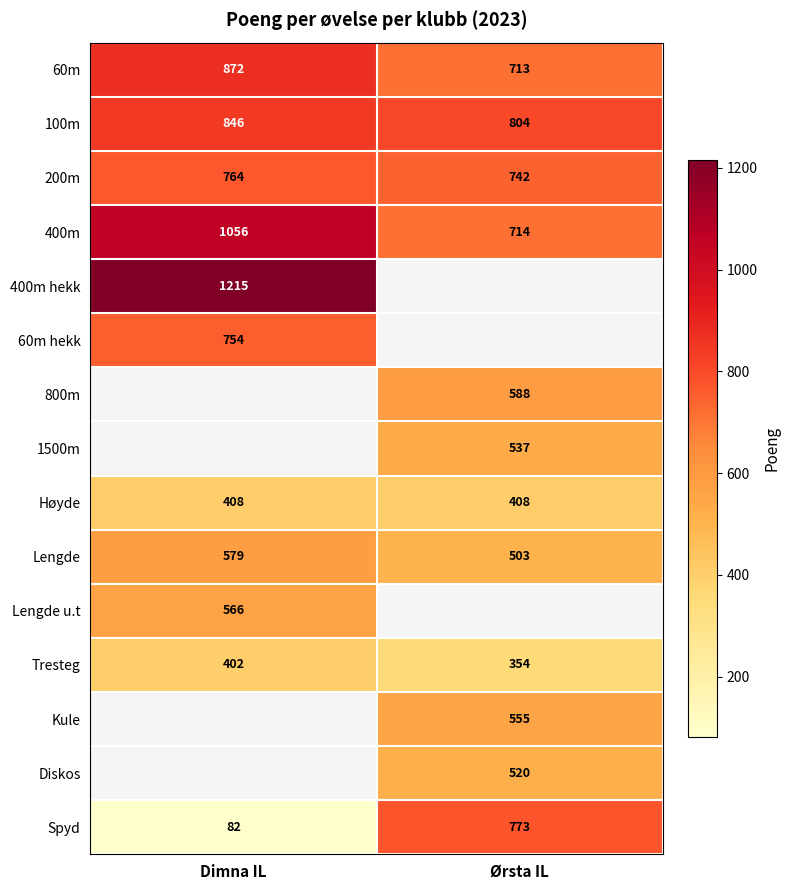

Between Dimna IL and Ørsta IL, which is larger?

Dimna IL